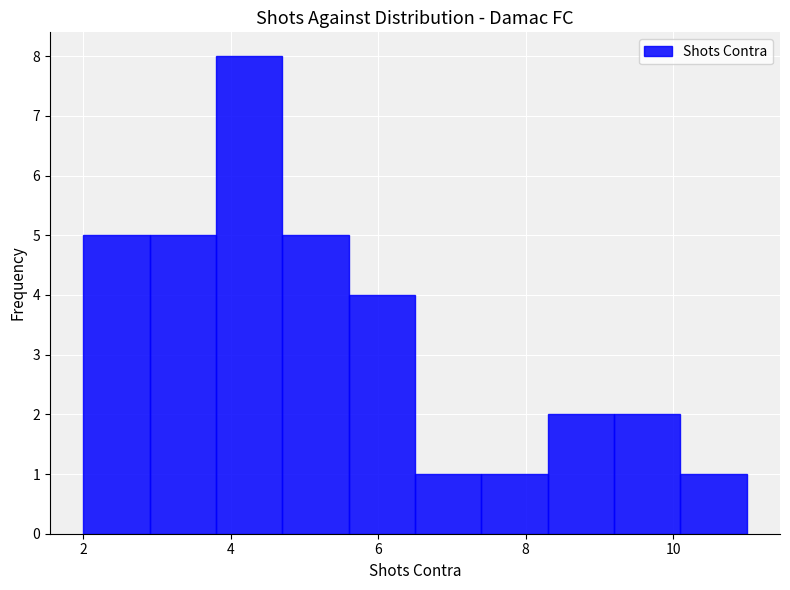

Over which range of the x-axis is the bar tallest?

3.8 to 4.7